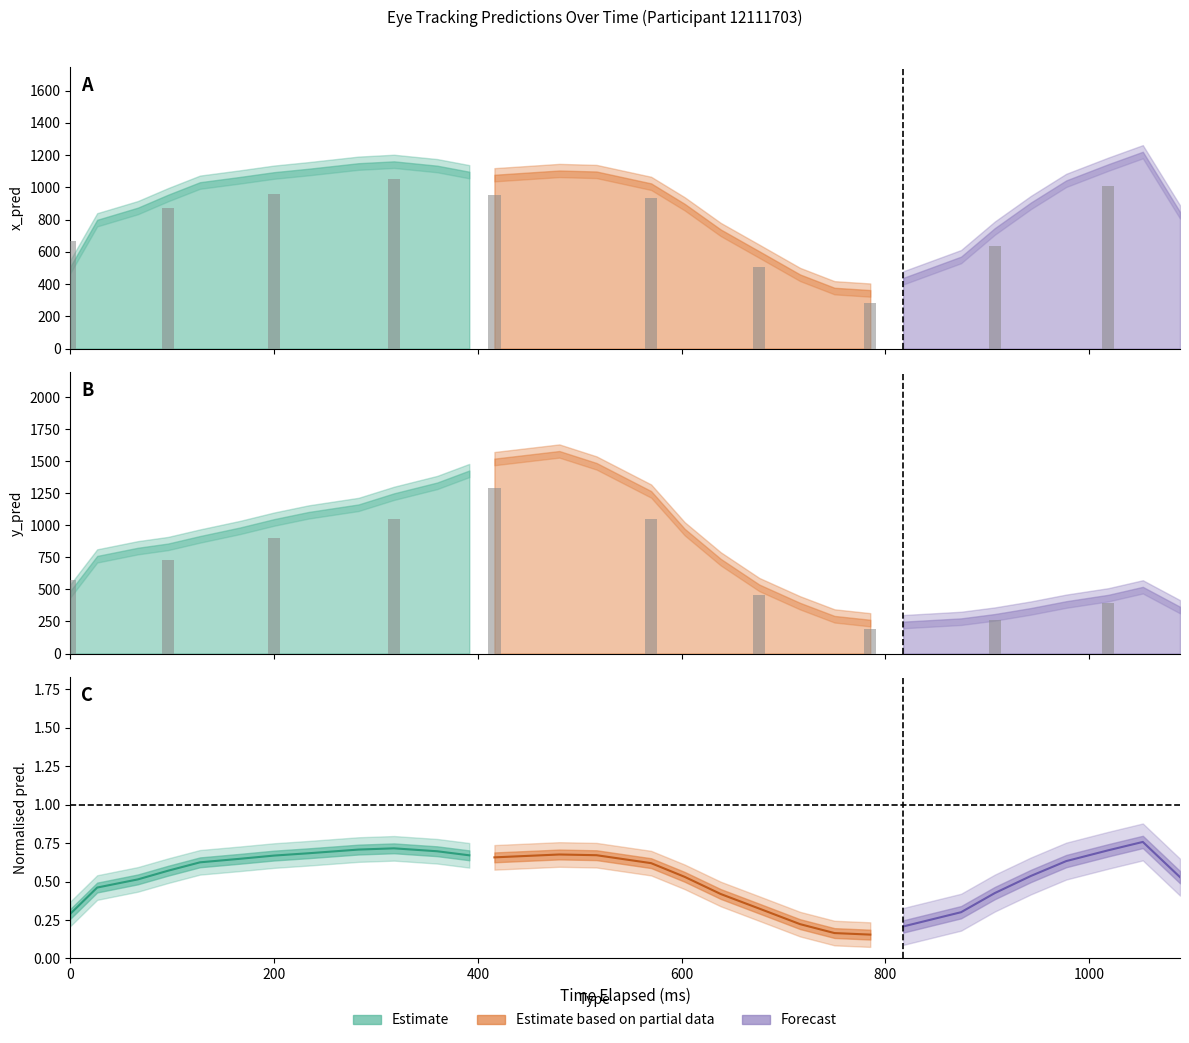

What value does the y_pred series have at 9?

1239.1